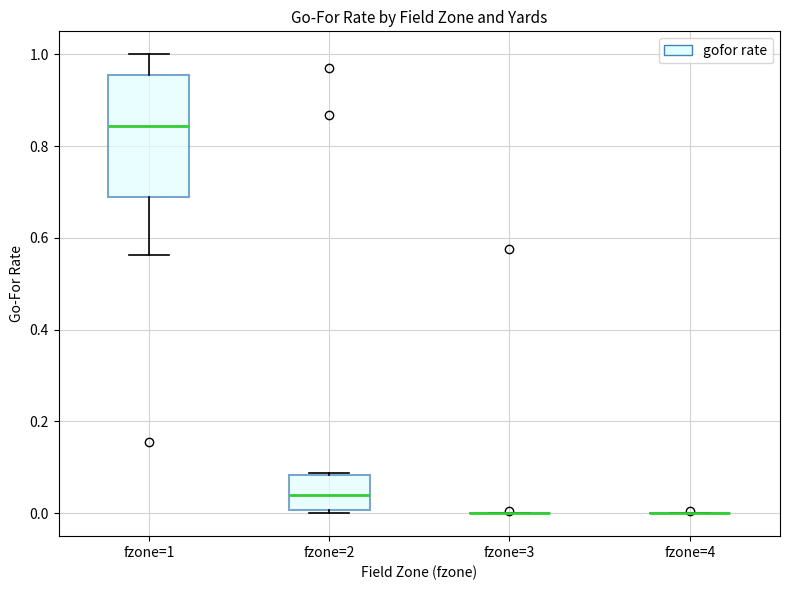

Reading left to right, read every box against the y-axis: the position of its median line, the range the box covers, and the ends of its whiskers. The values are not printed on the chart, so give them approximately, as read against the axis.

fzone=1: median 0.84, box 0.68 to 0.96, whiskers 0.56 to 1.00
fzone=2: median 0.04, box 0.00 to 0.08, whiskers 0.00 (just below the box's lower edge) to 0.08
fzone=3: box collapsed to a line at 0.00, whiskers 0.00 to 0.00
fzone=4: box collapsed to a line at 0.00, whiskers 0.00 to 0.00